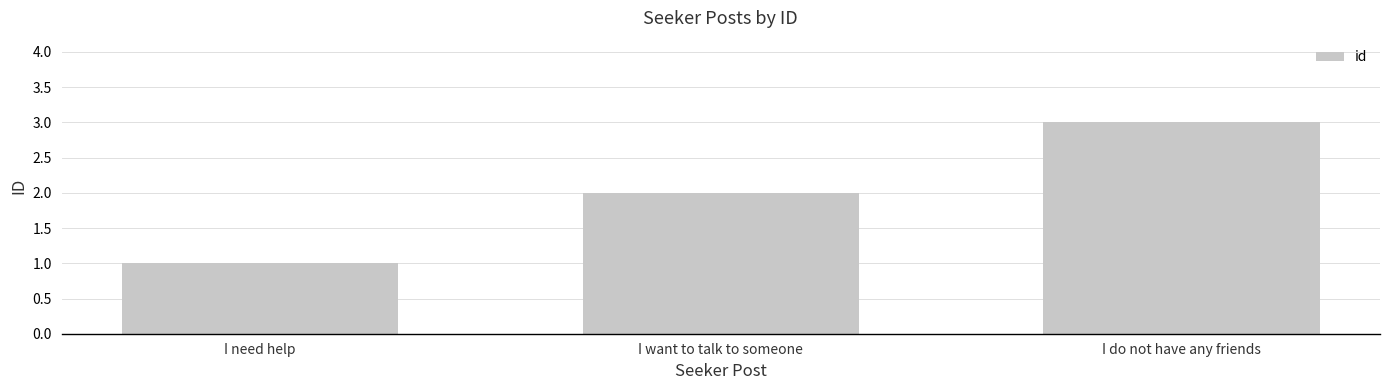

List the labels in order of value, largest first.

I do not have any friends, I want to talk to someone, I need help